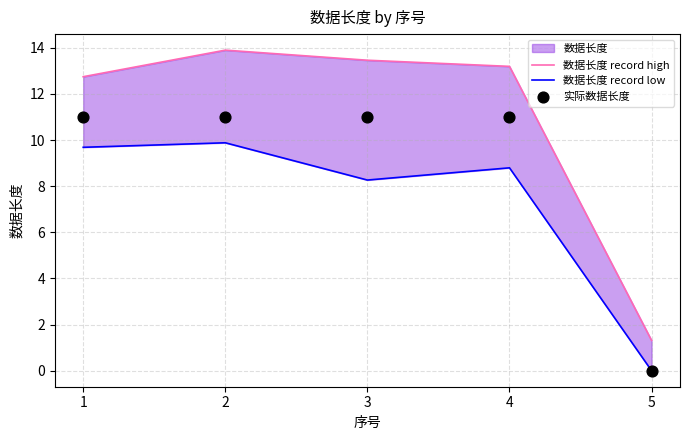

Which series contains the lowest Y value?

数据长度 record low